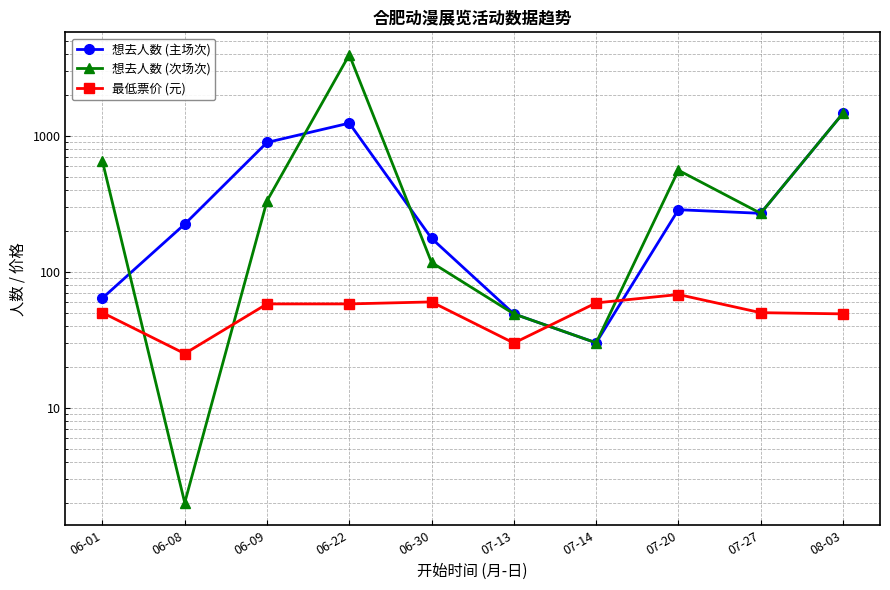

Does the chart have visible grid lines?

Yes